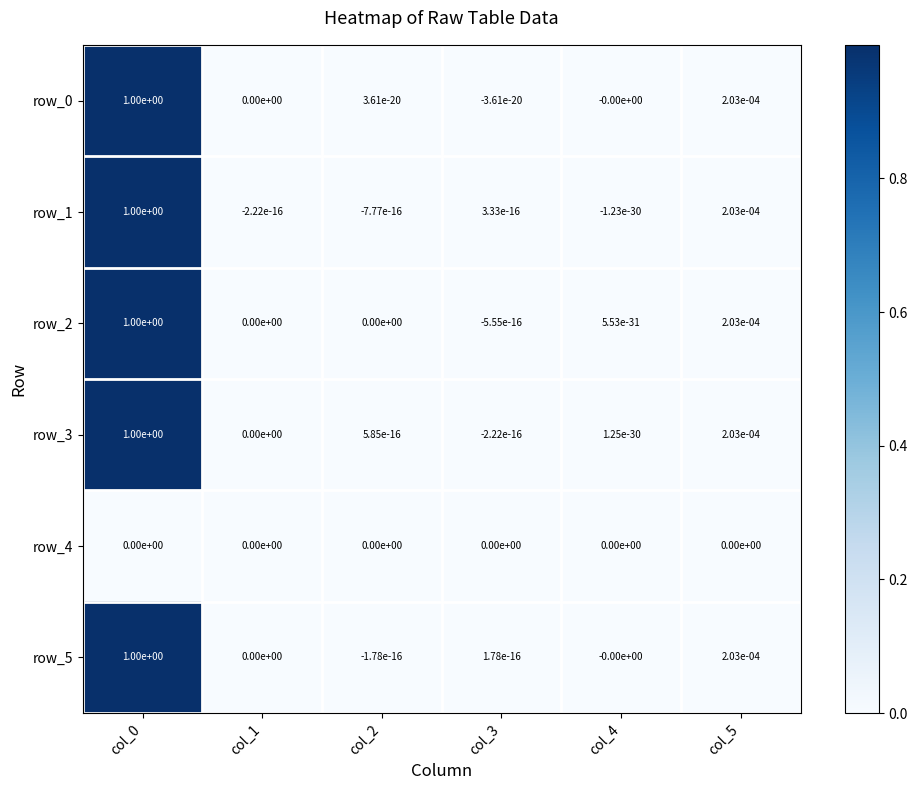

The value of row_5 at col_2 is -0.0. True or false?

True